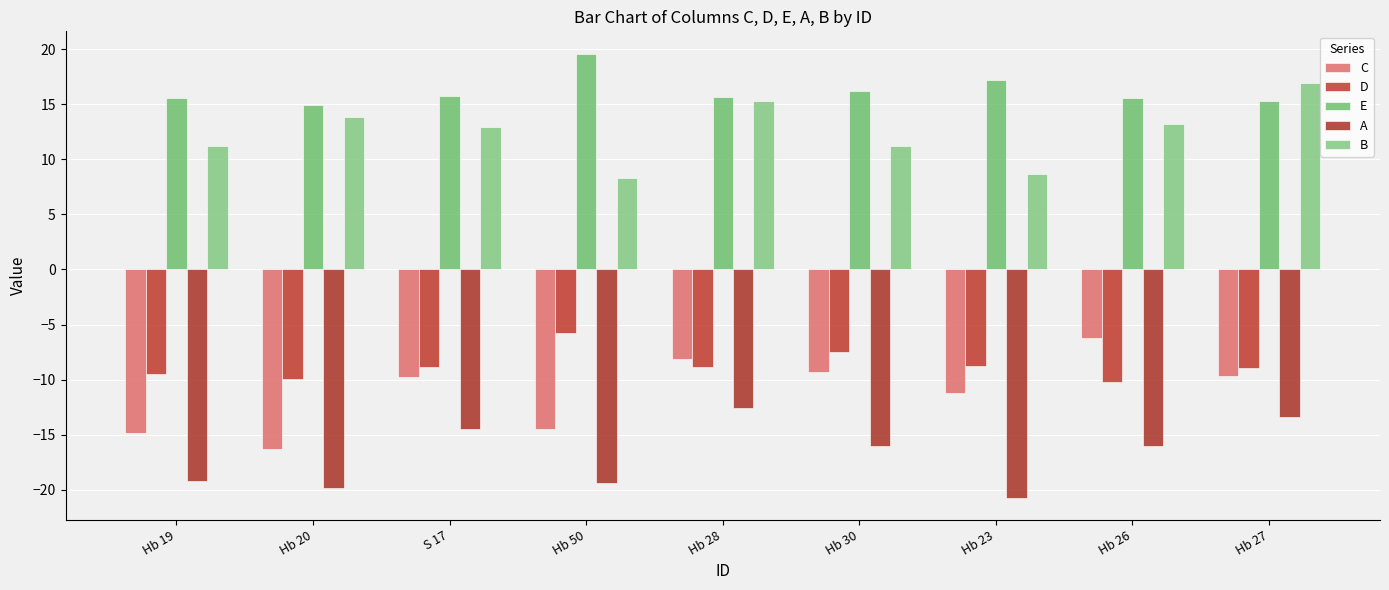

At S 17, list the series in order from largest to smallest.

E, B, D, C, A